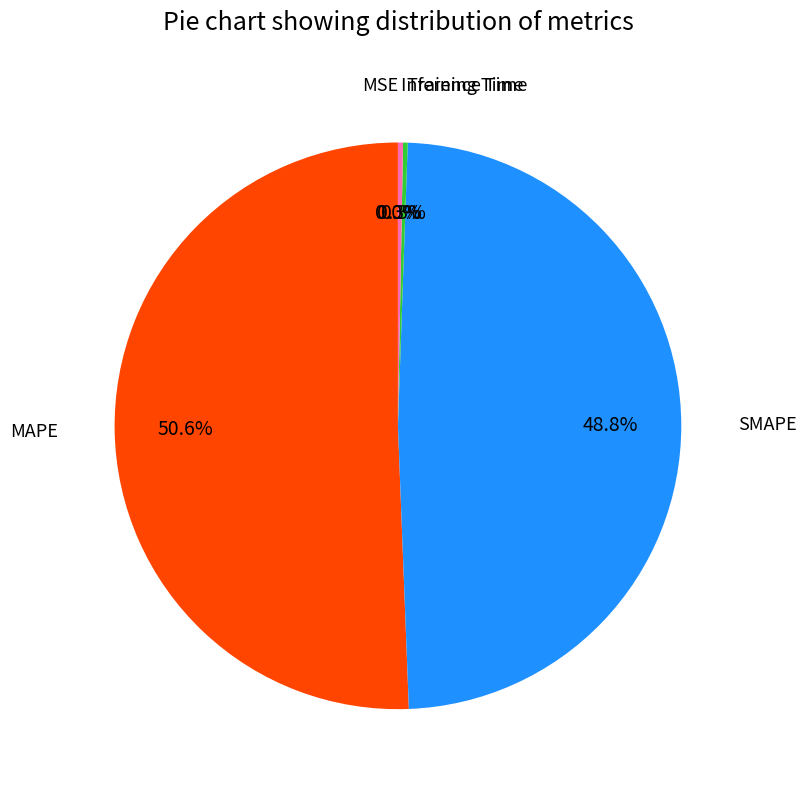

Does any single category account for the majority?

Yes